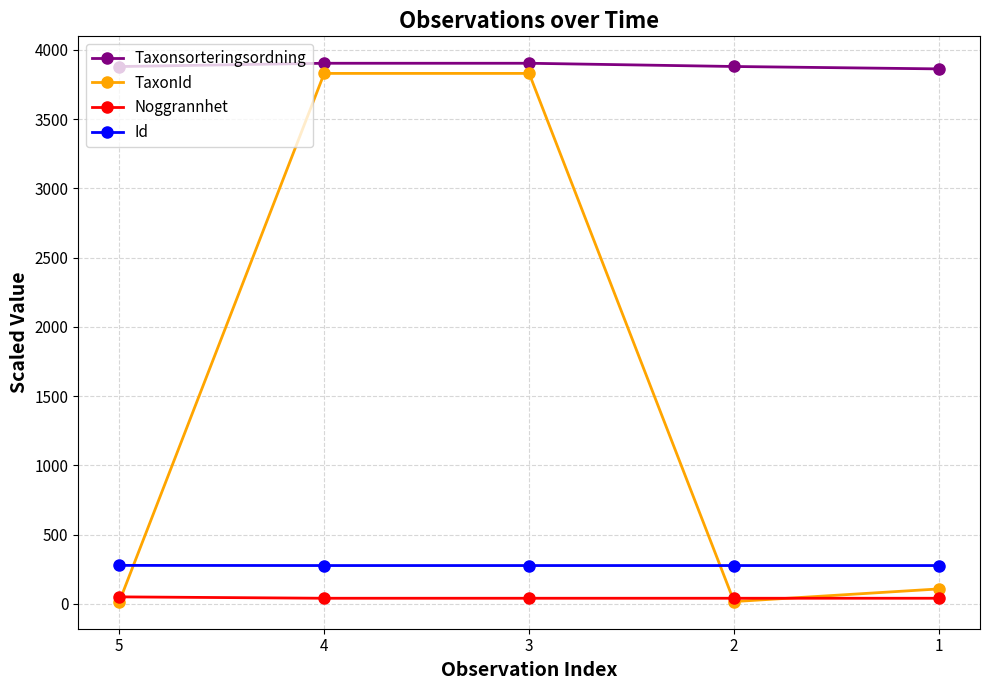

At which label is TaxonId closest to 1922?

1